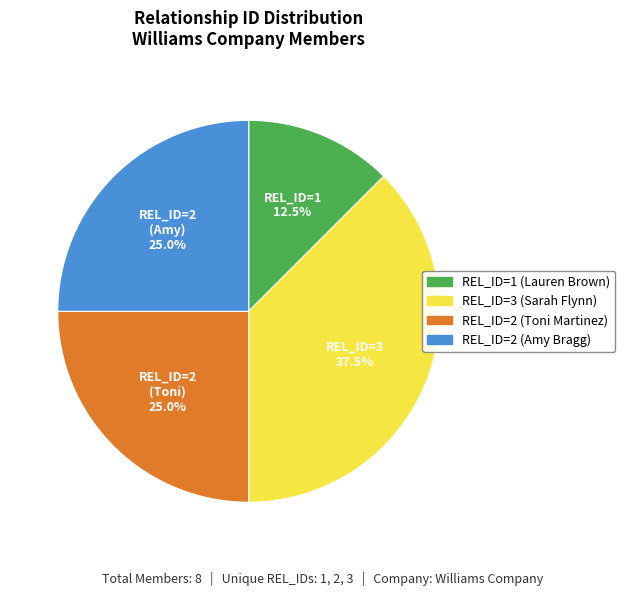

Is REL_ID=1 the majority of the pie?

No